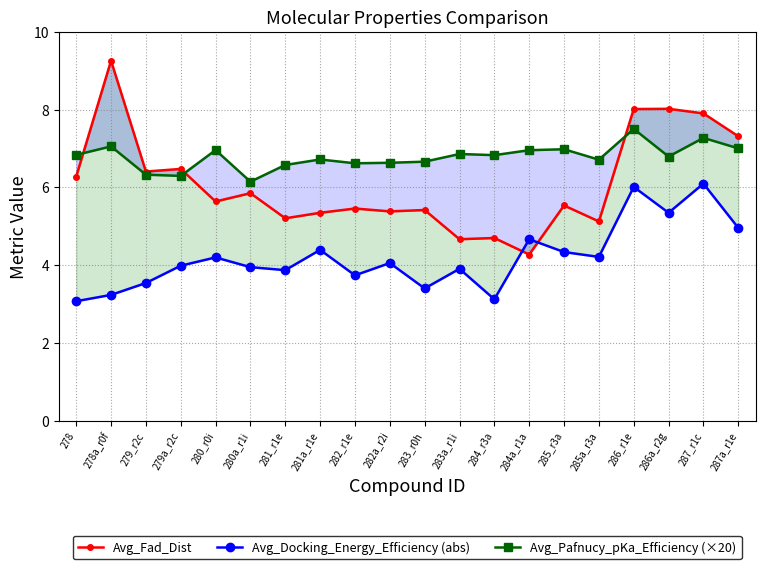

At which label does Avg_Fad_Dist reach its minimum?

284a_r1a